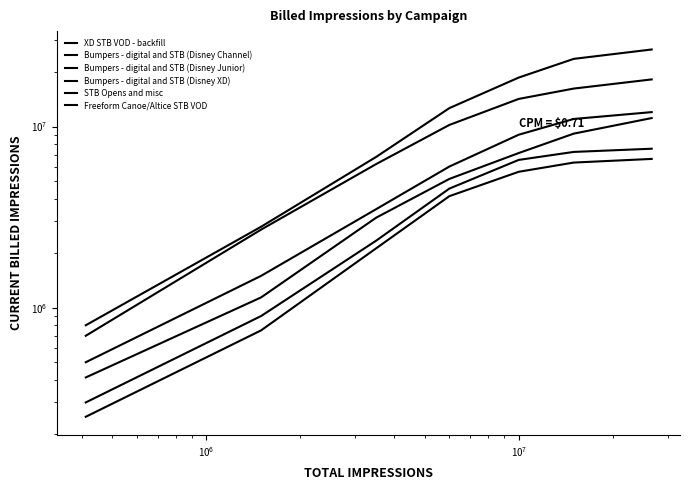

True or false: XD STB VOD - backfill and Bumpers - digital and STB (Disney Junior) intersect in this chart.

False